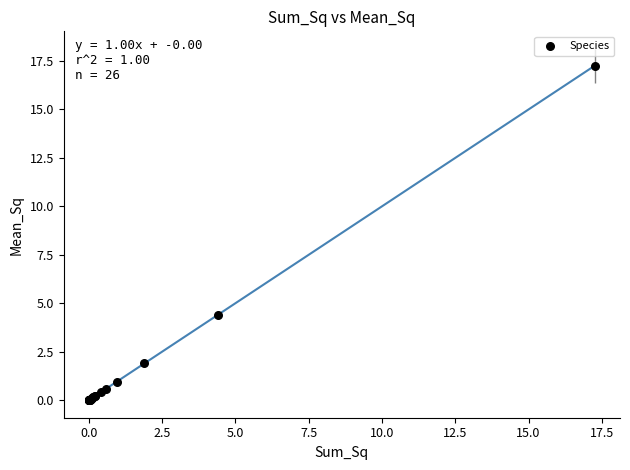

What Y value in the scatter plot is closest to 8?

4.4